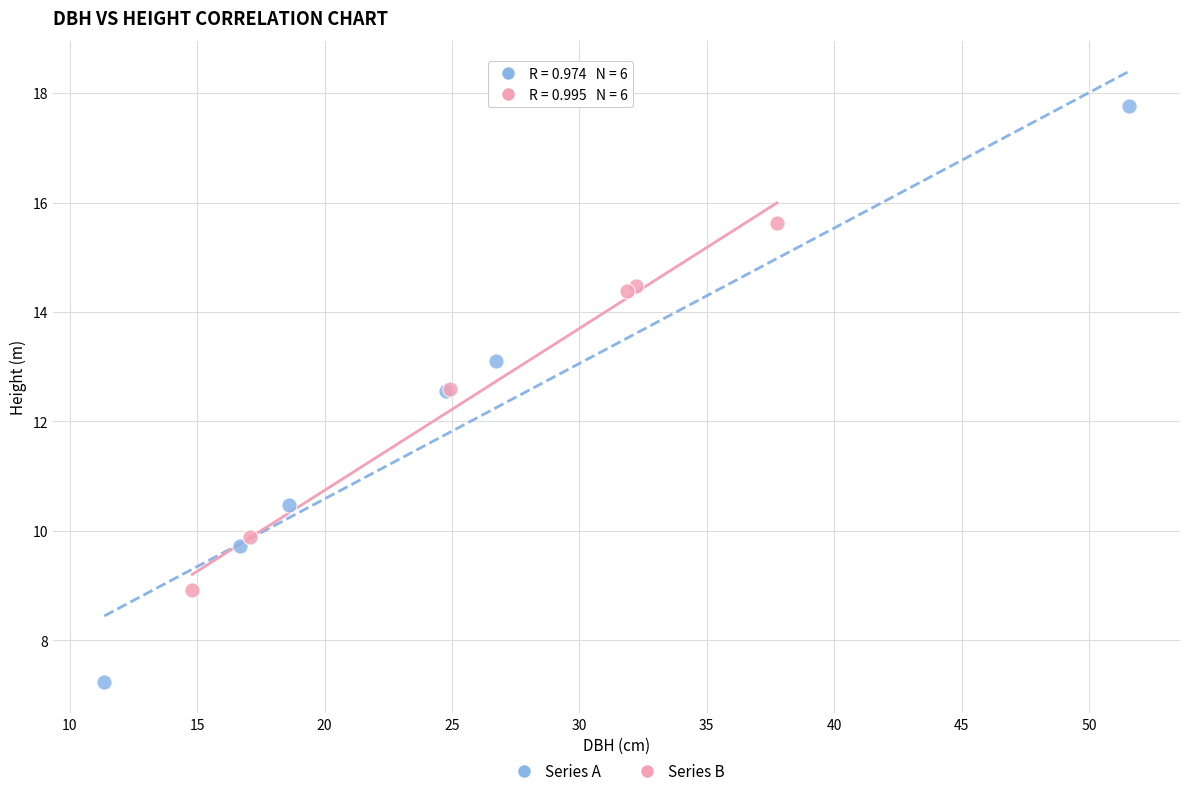

Which series has the largest Y range (max minus min)?

Series A